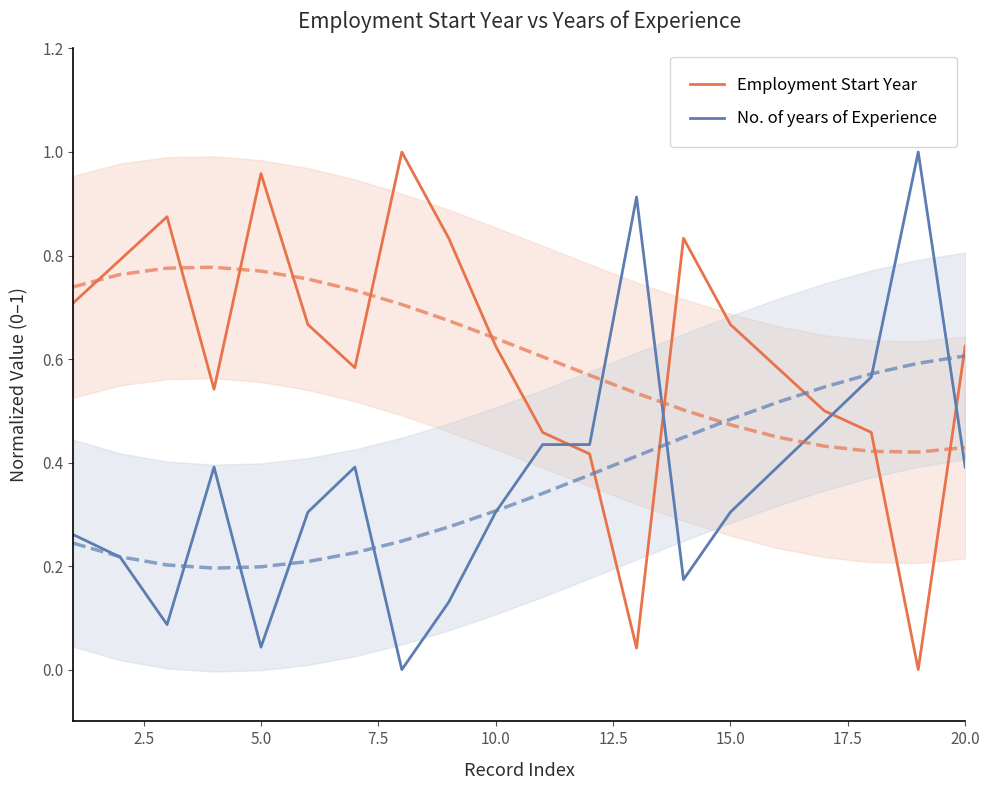

What are all the series names shown in the legend?

Employment Start Year, No. of years of Experience